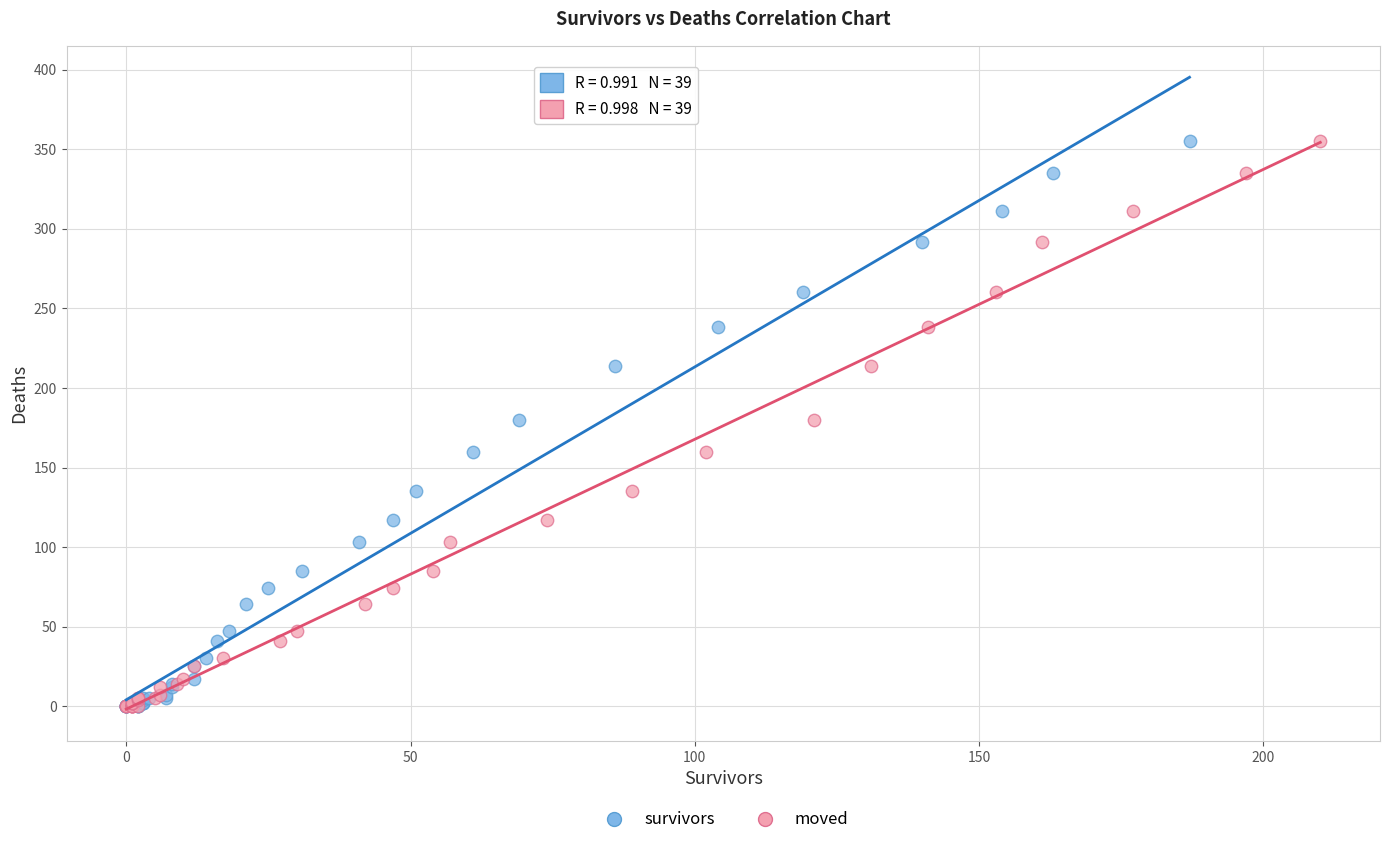

What are all the series names shown in the legend?

survivors, moved